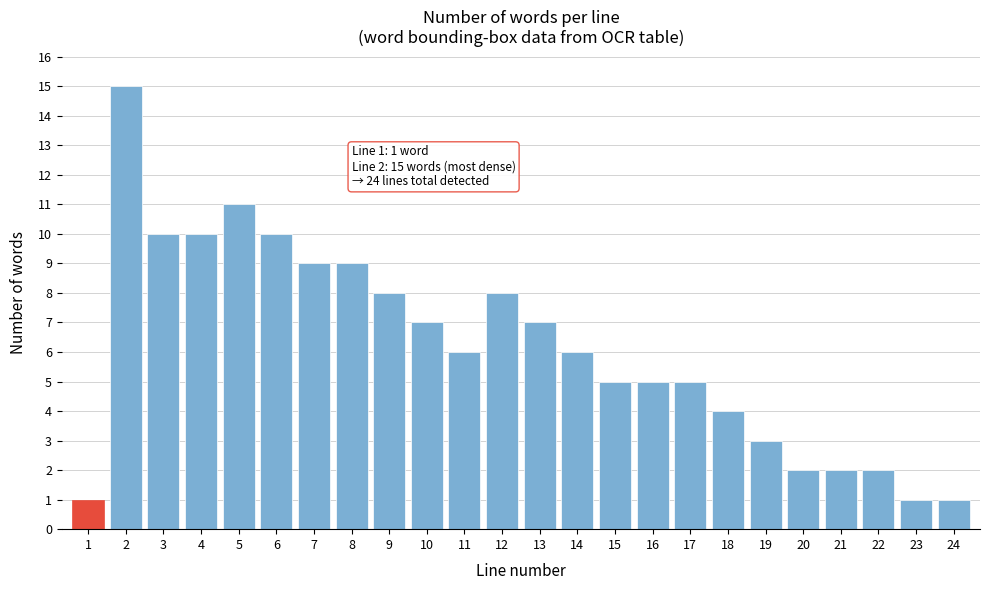

Reading left to right, transcribe all the data shown in this chart.

1	15	10	10	11	10	9	9	8	7	6	8	7	6	5	5	5	4	3	2	2	2	1	1